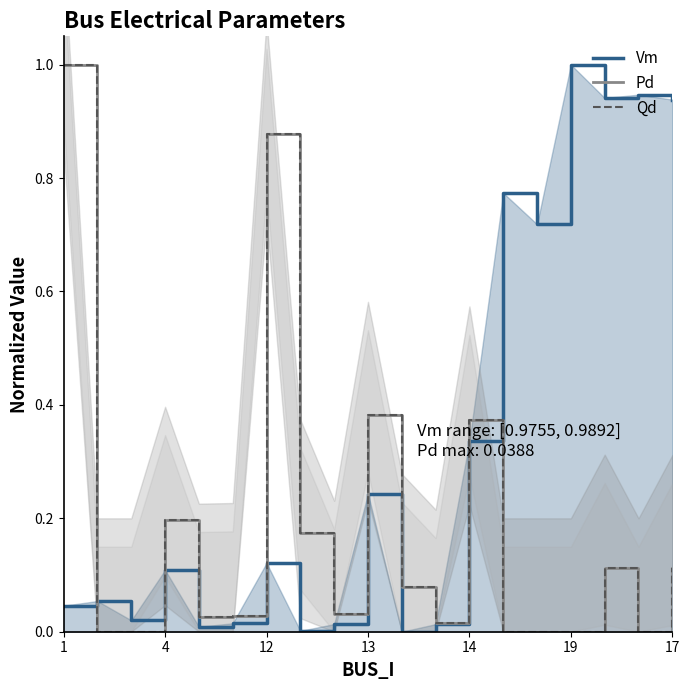

True or false: Vm and Pd cross at least once.

True